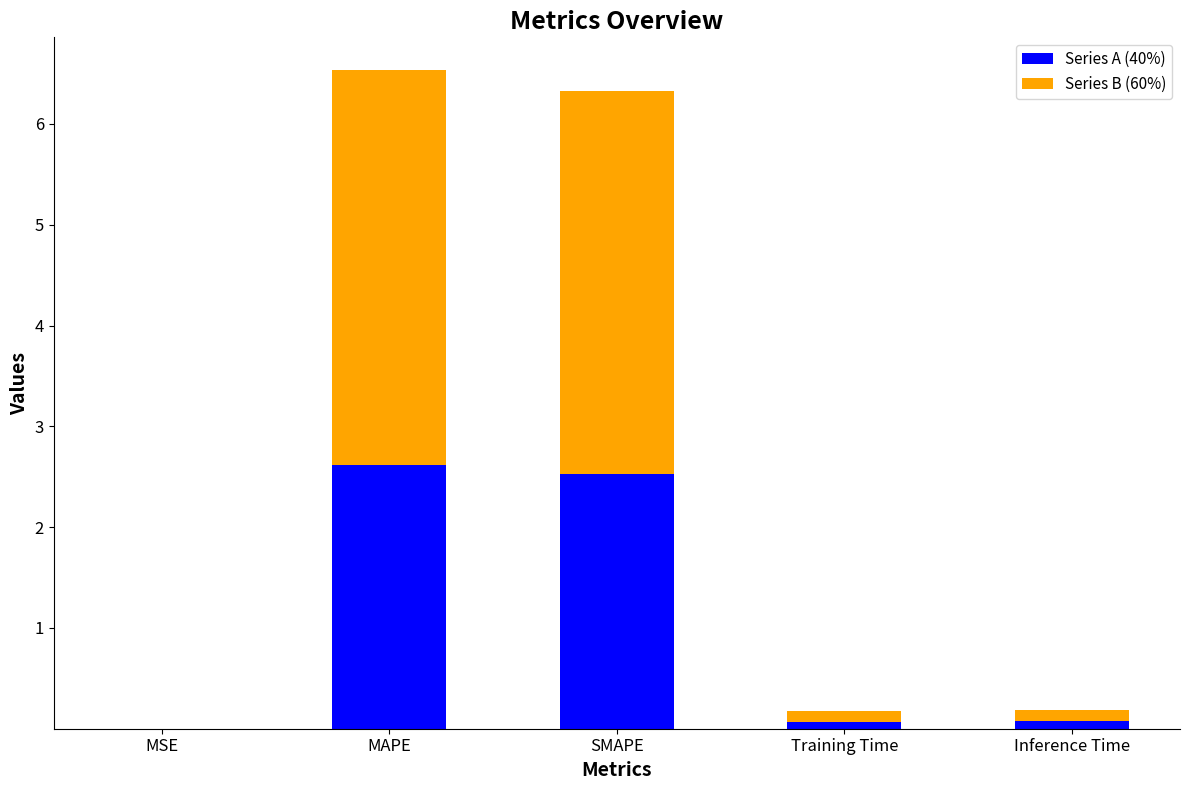

What is the highest value of the Series A (40%) series?

2.6